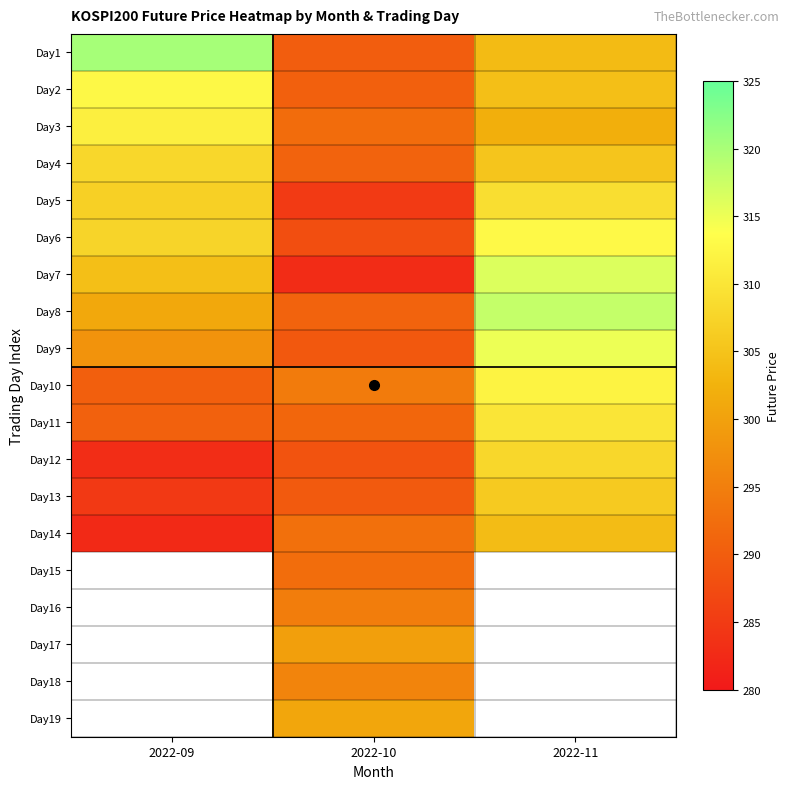

What is the smallest value displayed?

282.4